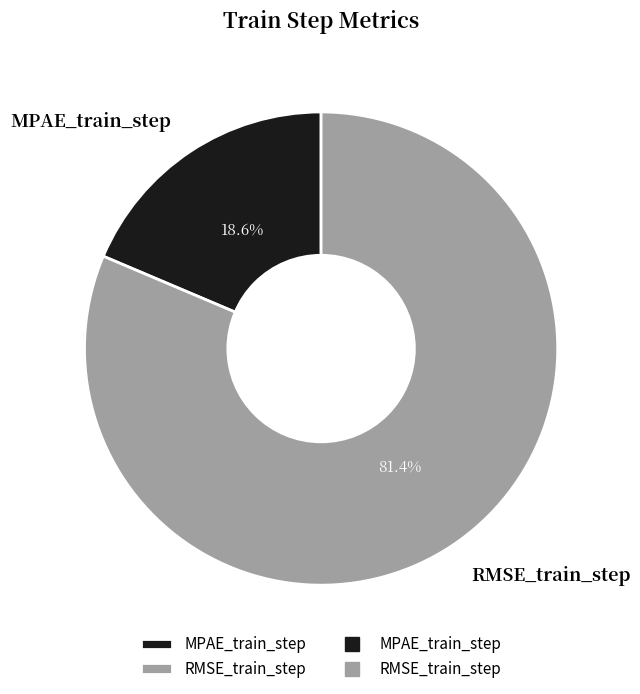

Rank the categories by value from lowest to highest.

MPAE_train_step, RMSE_train_step